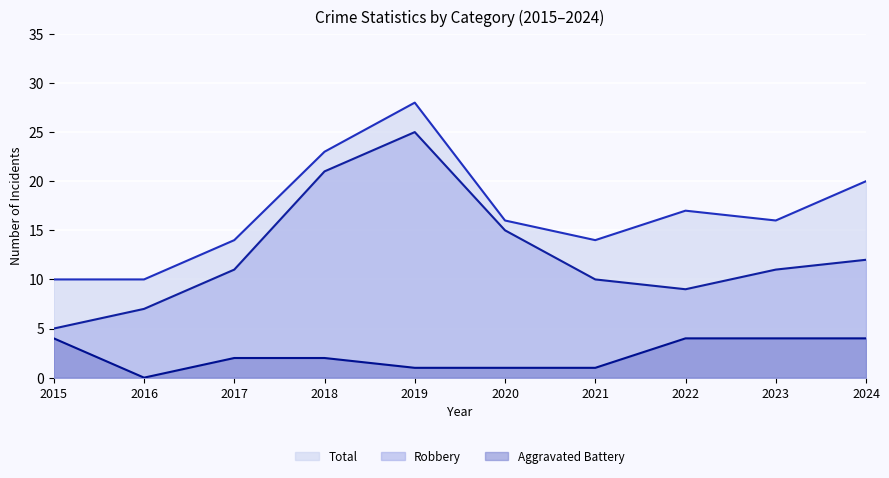

How many Aggravated Battery (line) values are between 1 and 4?

9